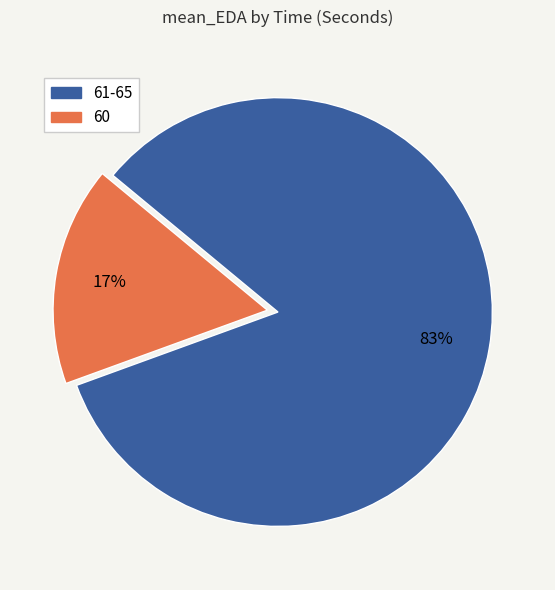

How many segments does this pie chart have?

2